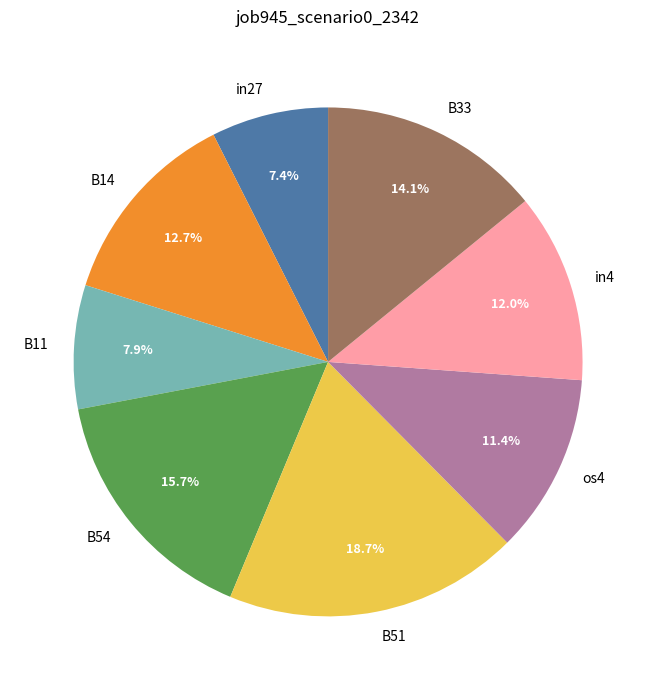

How many slices are in this pie chart?

8